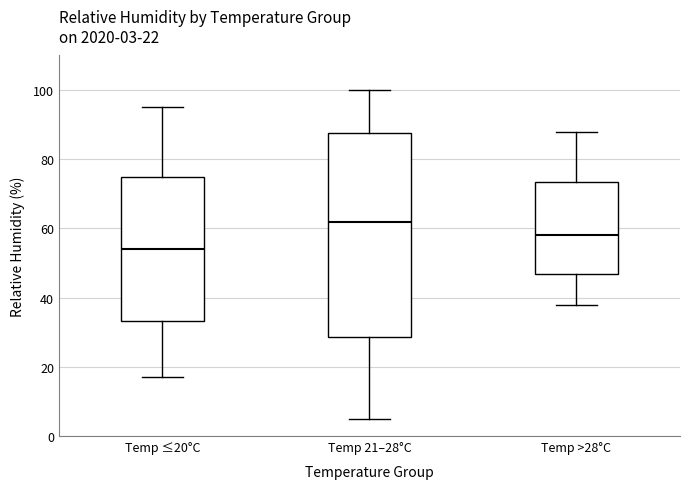

Which box's median line is the highest?

Temp 21–28°C